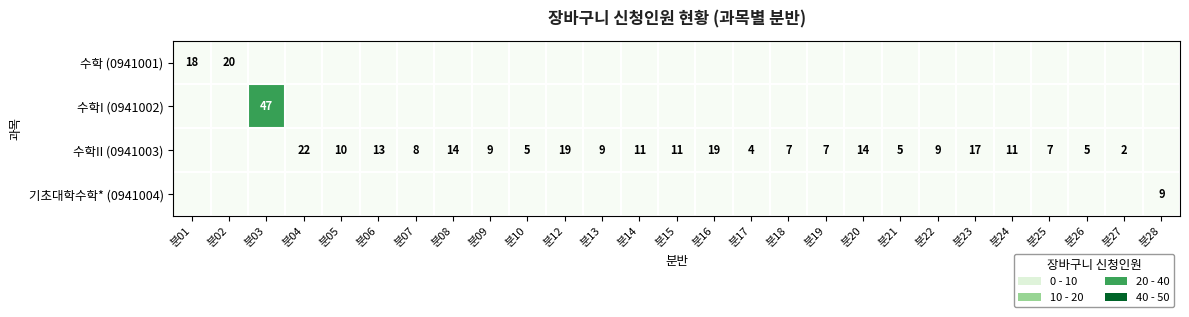

What is the total value across all series at 분26?

5